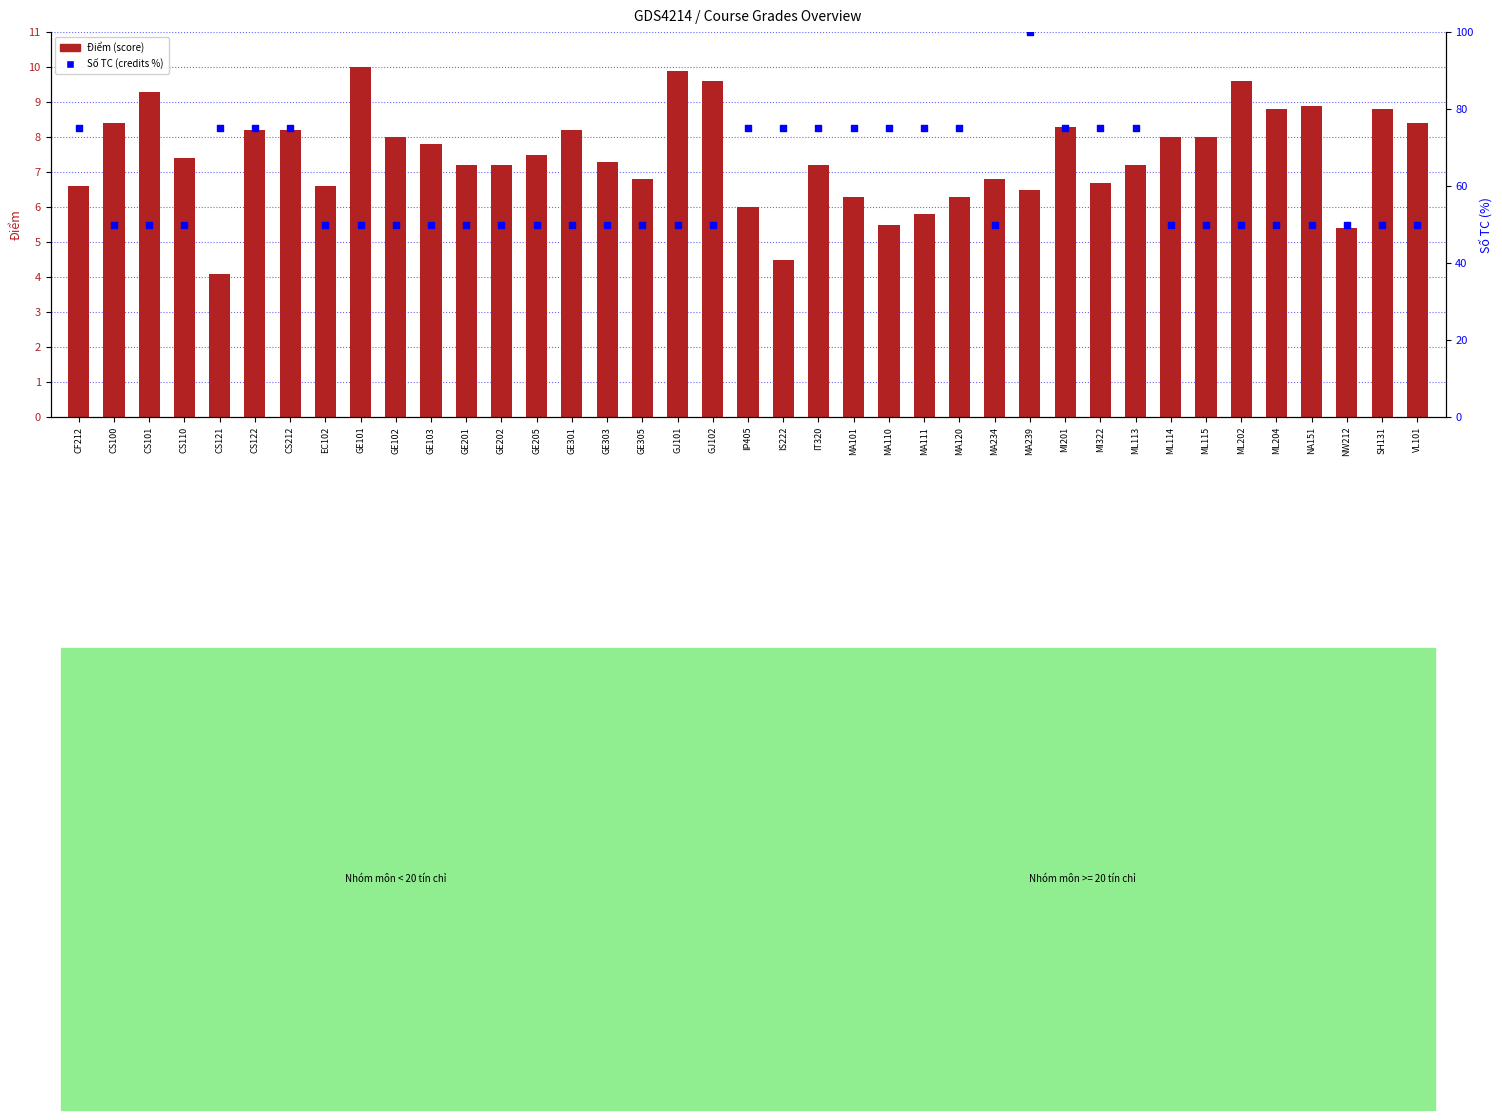

What is the total value across all series at MA110?

80.5